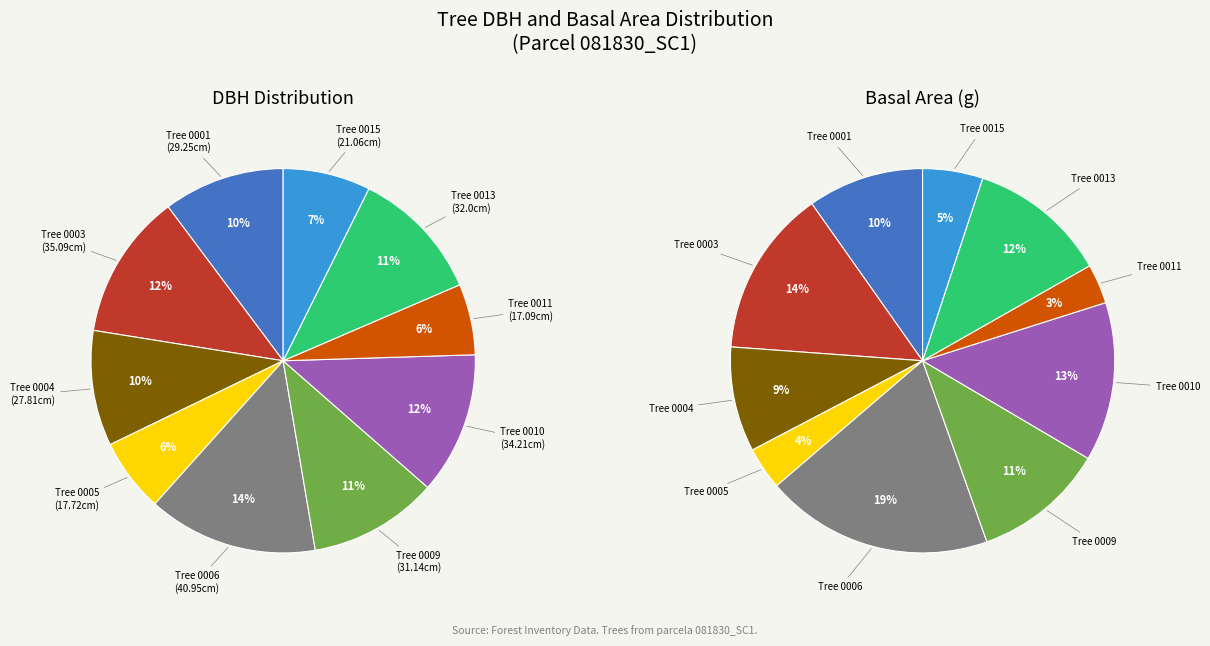

What is the change in value from 81830001 to 81830003?

+5.8